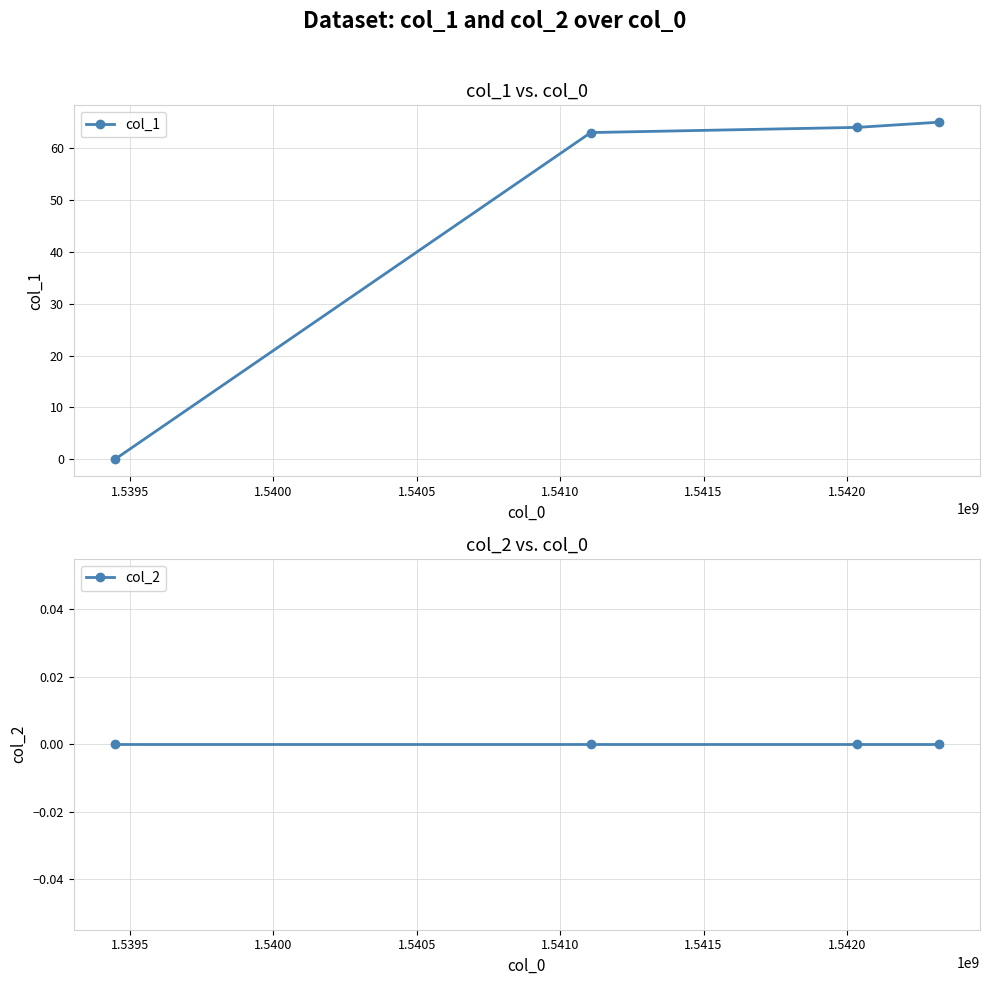

What are all the series names shown in the legend?

col_1, col_2